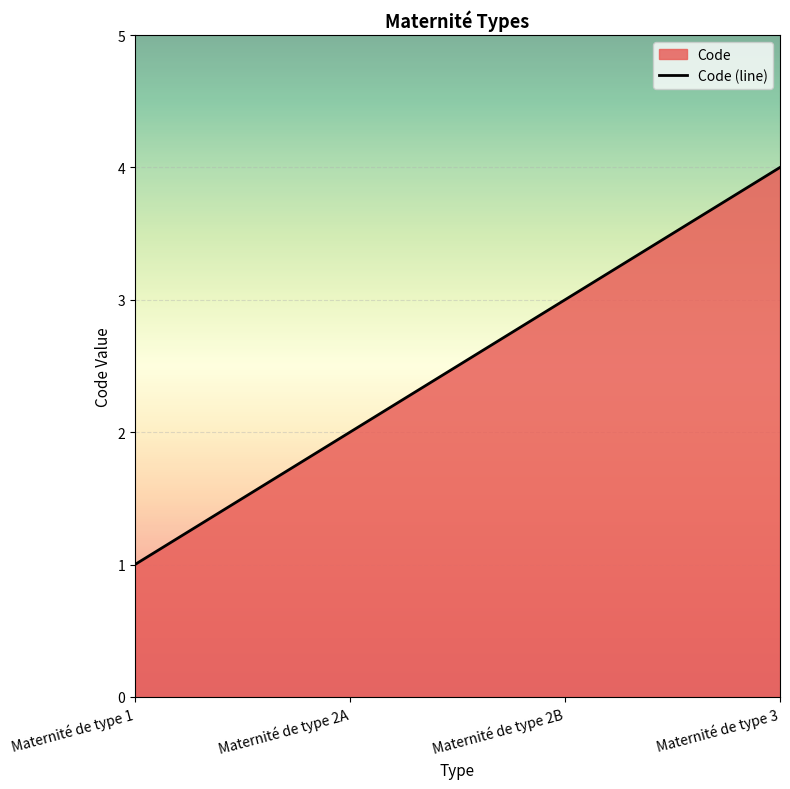

What is the change in value from Maternité de type 1 to Maternité de type 2A?

+1